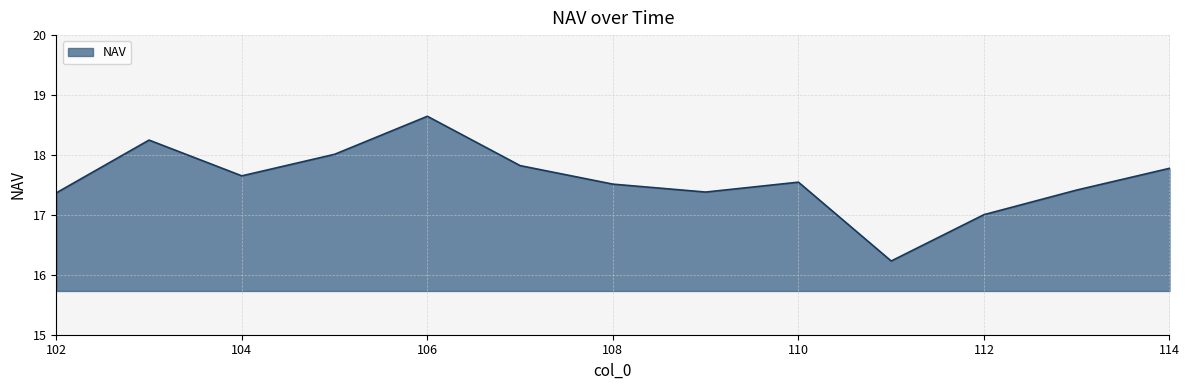

What is the greatest value displayed?

18.6